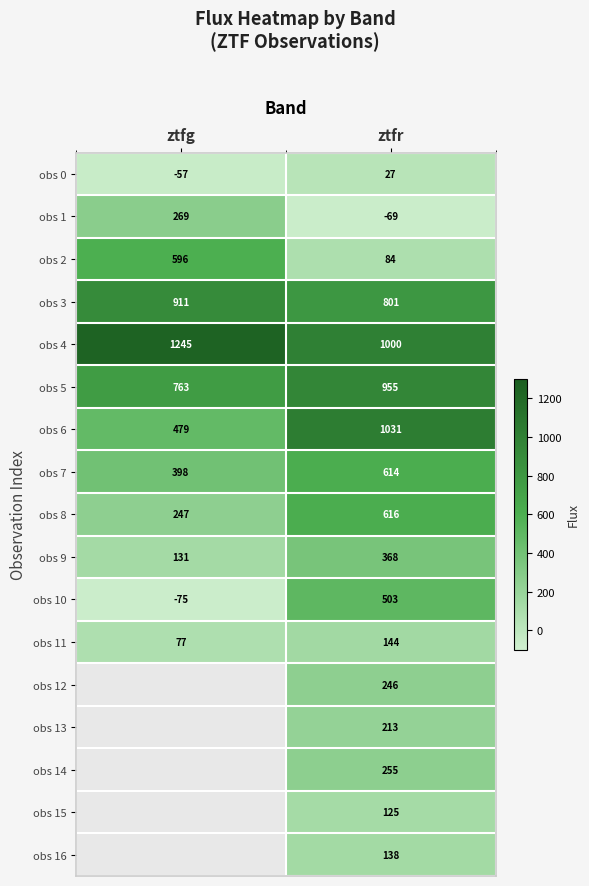

Is the value of obs 16 at ztfr greater than the value of obs 1 at ztfg?

No